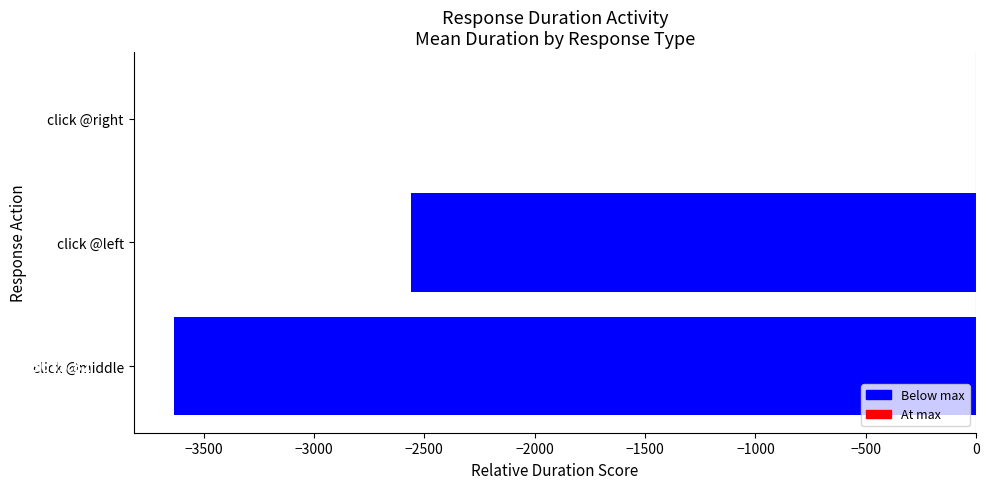

At which label is the value closest to -1817?

click @left